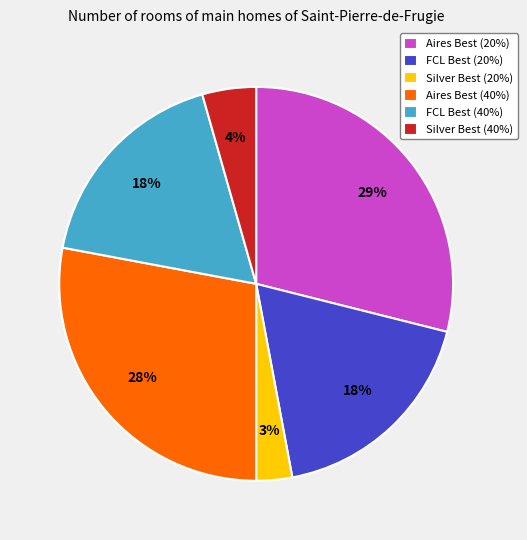

How many slices are in this pie chart?

6